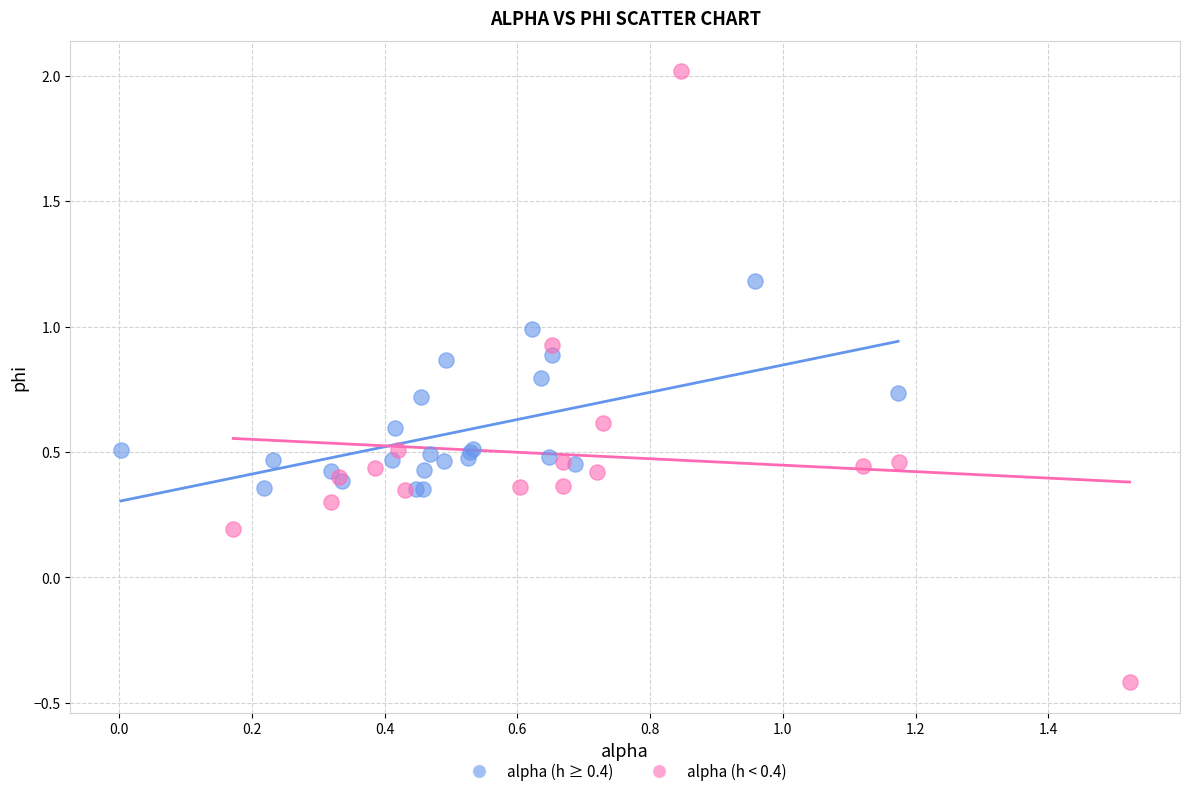

Which series has the widest spread of Y values?

alpha (h < 0.4)